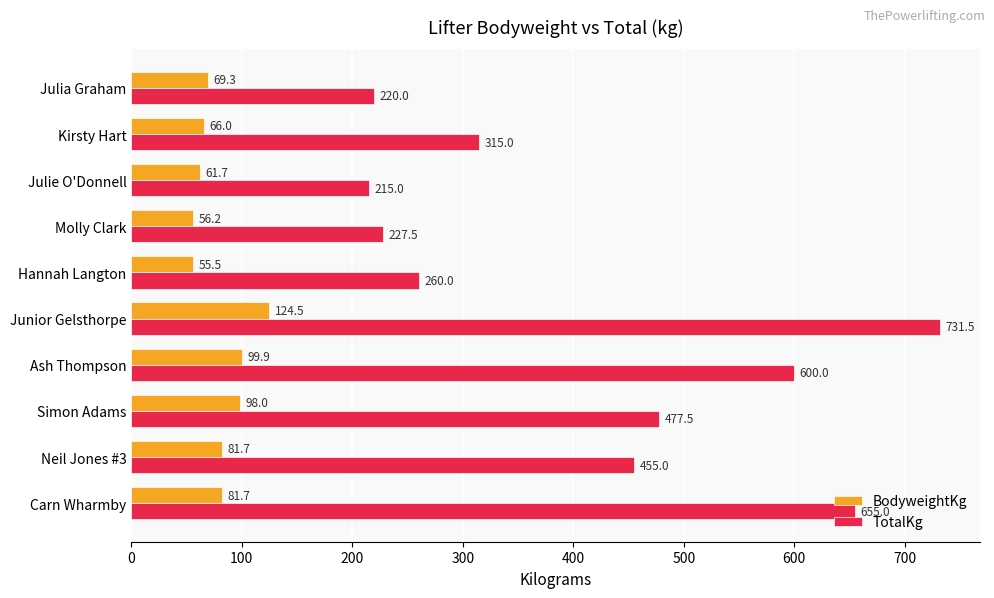

Which series has the largest total across all categories?

TotalKg